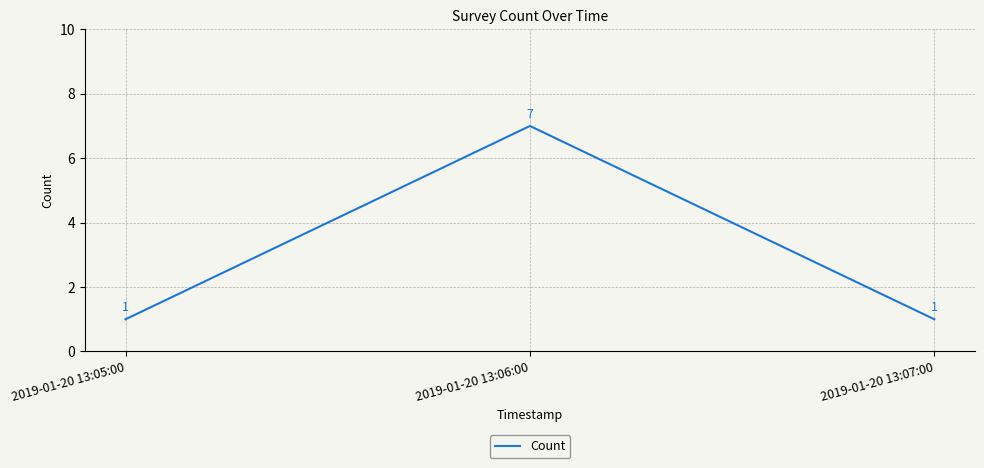

Count the number of categories in the chart.

3